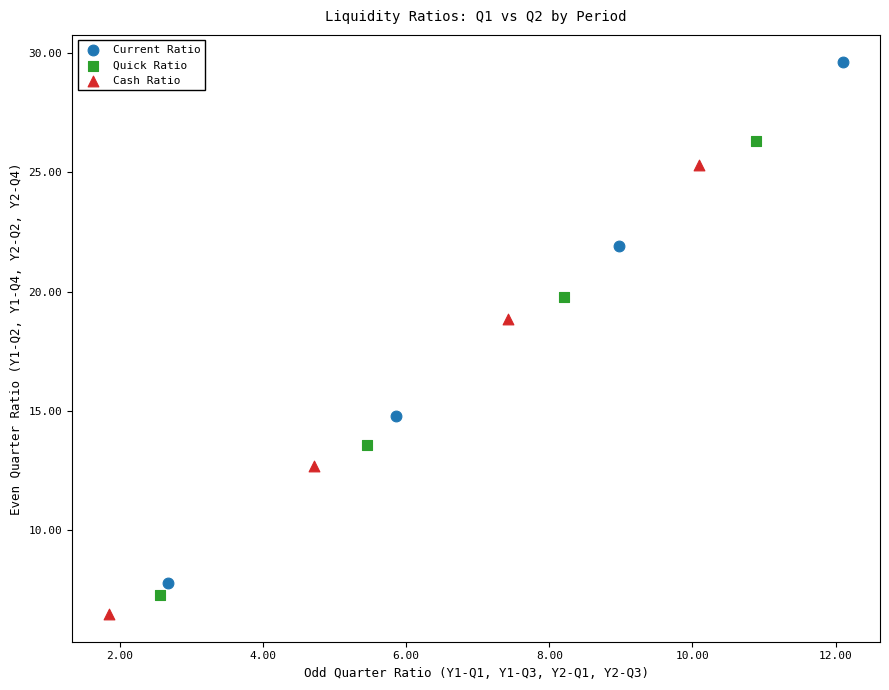

Which series reaches the maximum Y coordinate?

Current Ratio